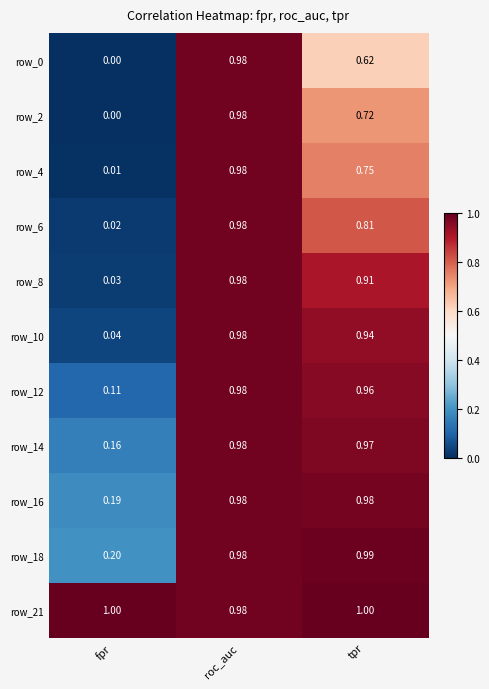

At which label is row_12 closest to 0?

fpr